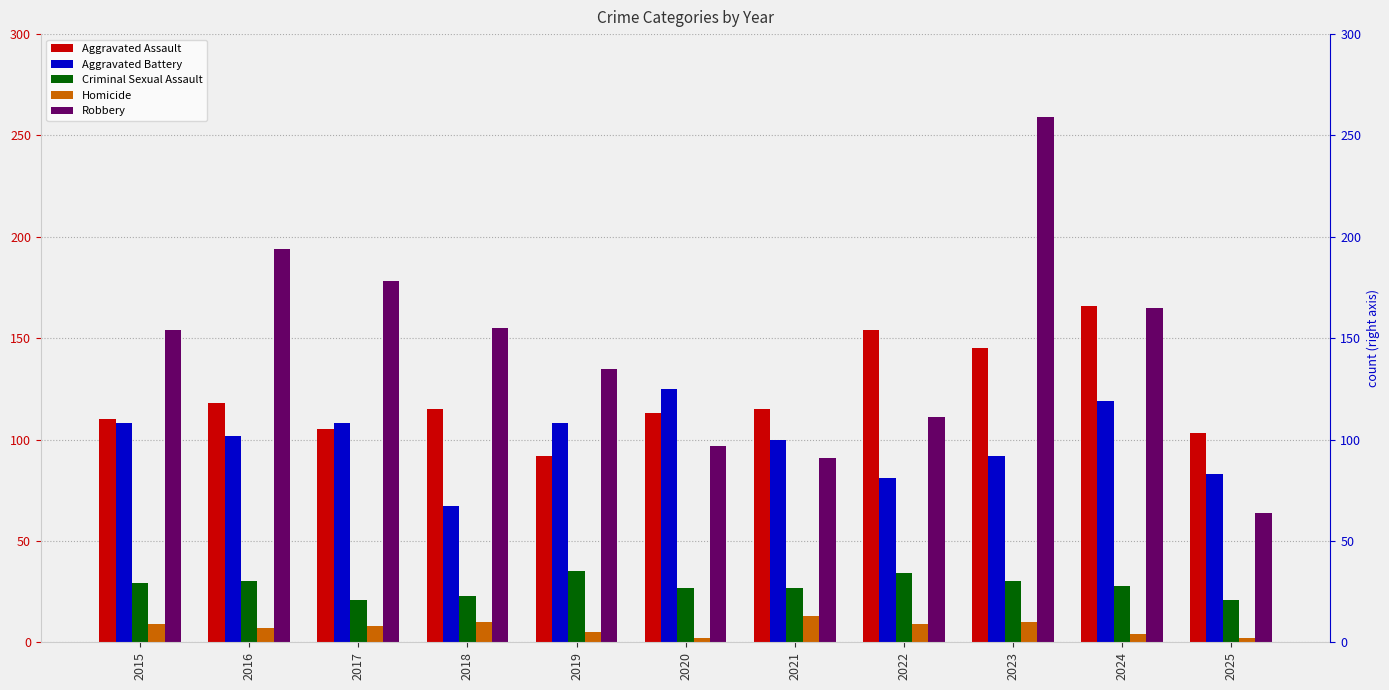

What is the difference between the maximum and minimum values in the Homicide series?

11